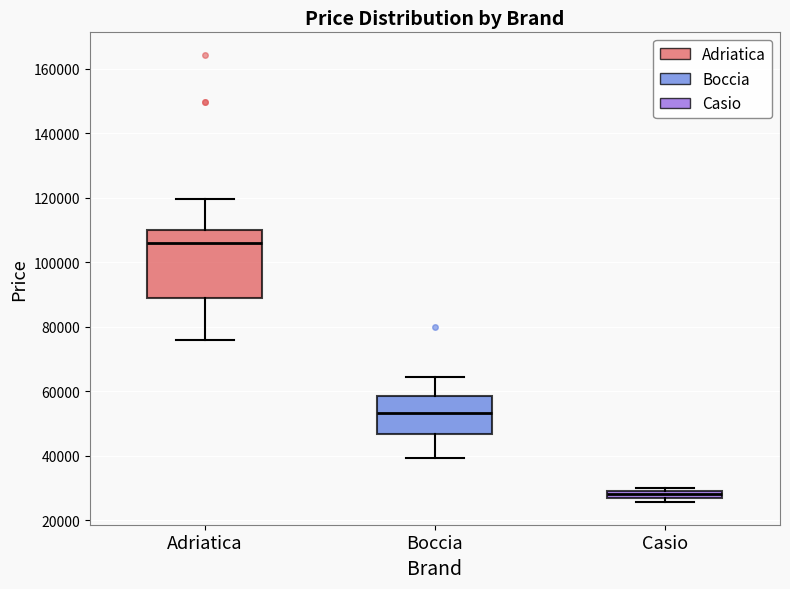

Which box is the tallest, from its lower edge to its upper edge?

Adriatica